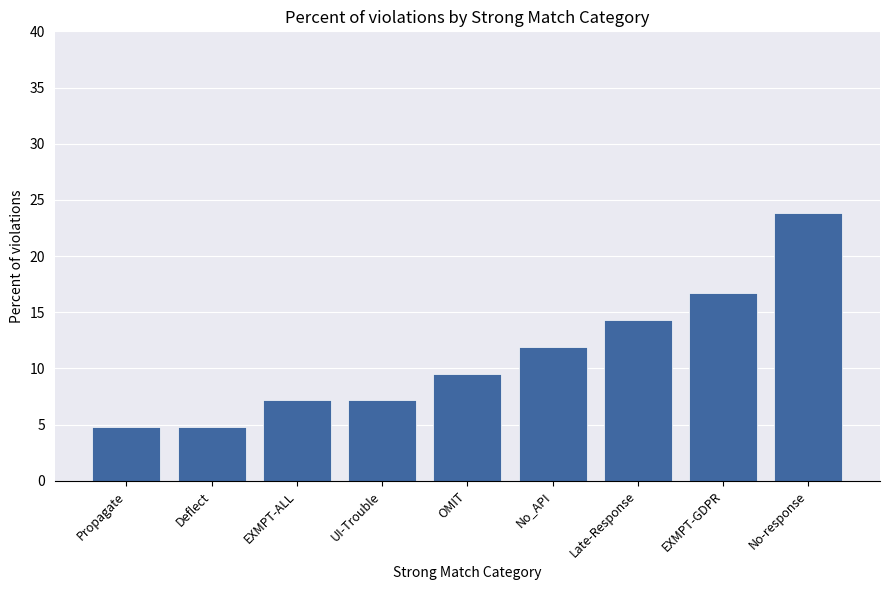

What is the ratio of the value at Late-Response to the value at EXMPT-GDPR?

0.9